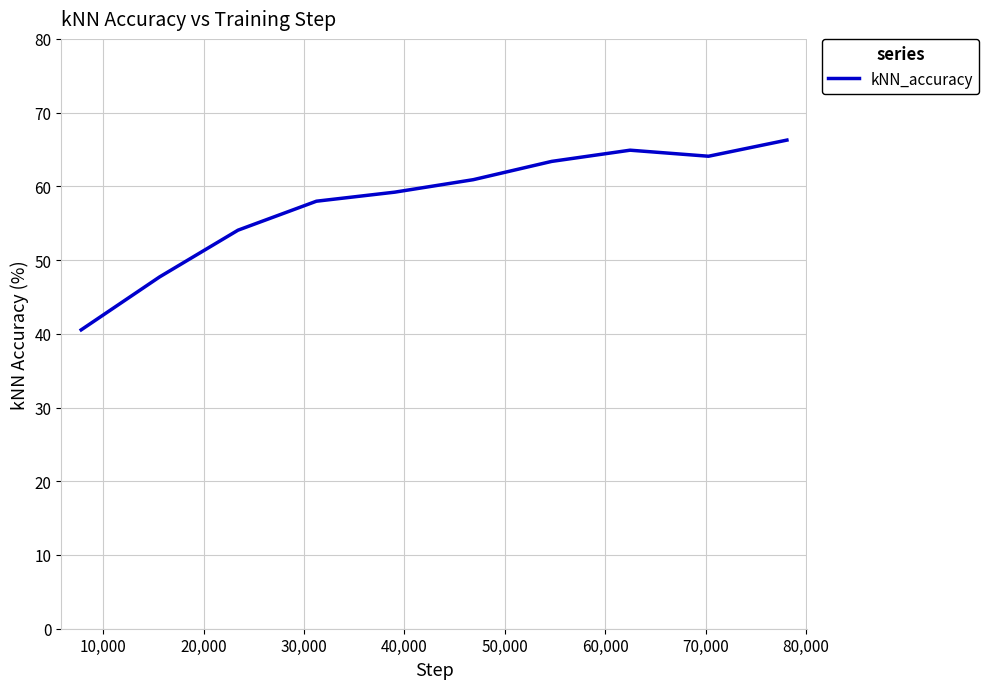

What is the greatest value displayed?

66.3